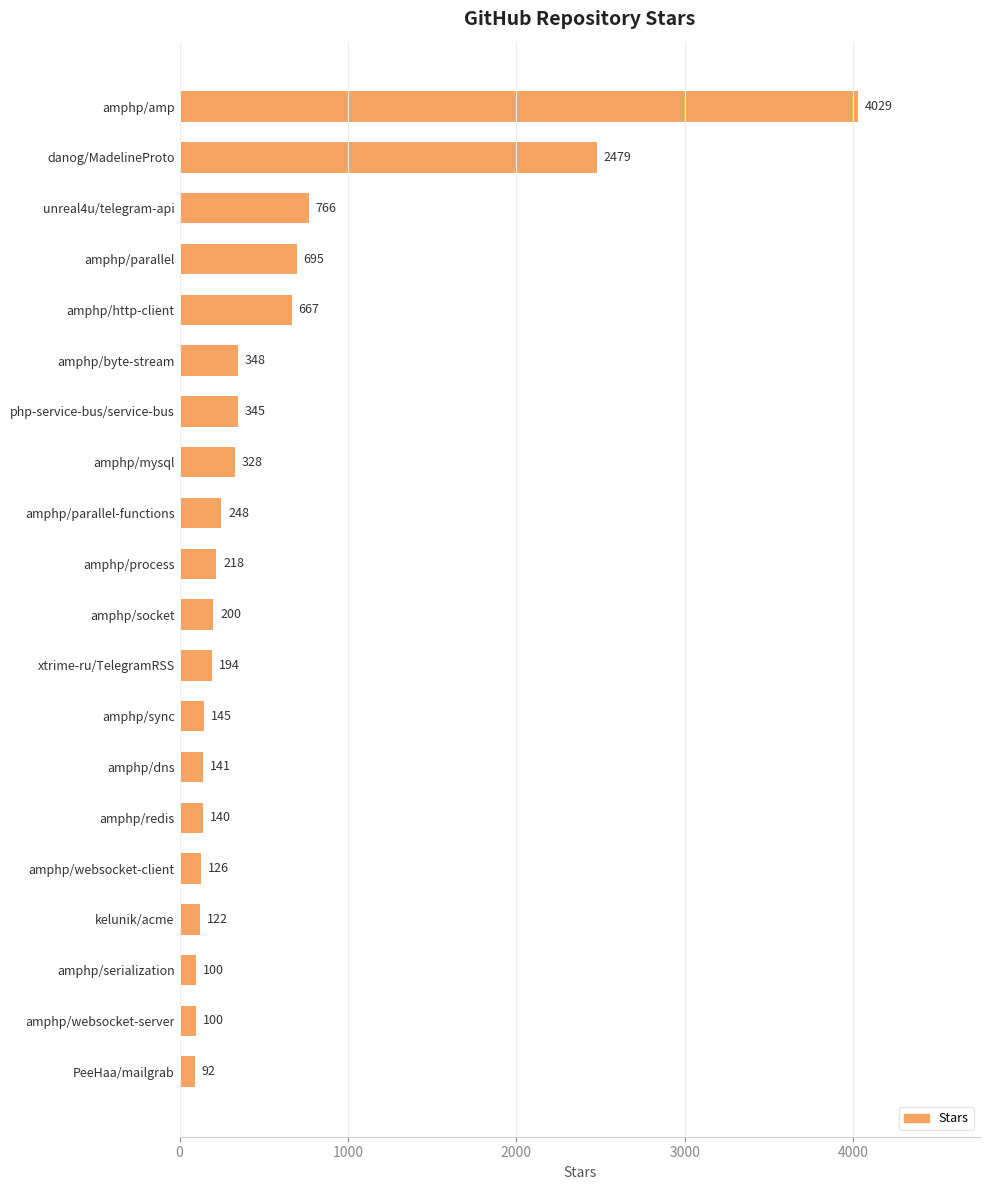

What is the sum of all values?

11483